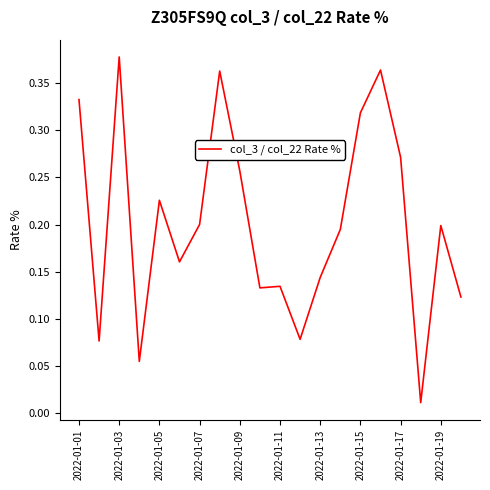

What is the maximum value shown in the chart?

0.4